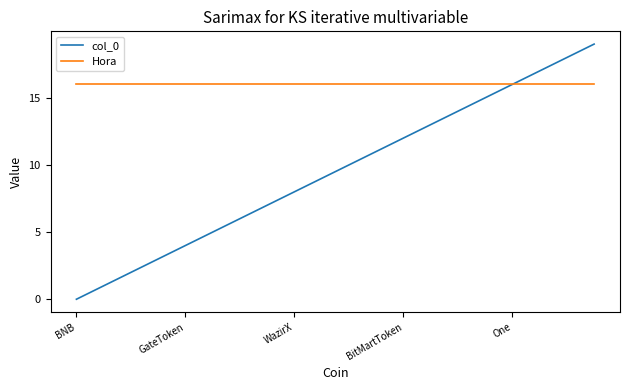

Which series has the largest total across all categories?

Hora